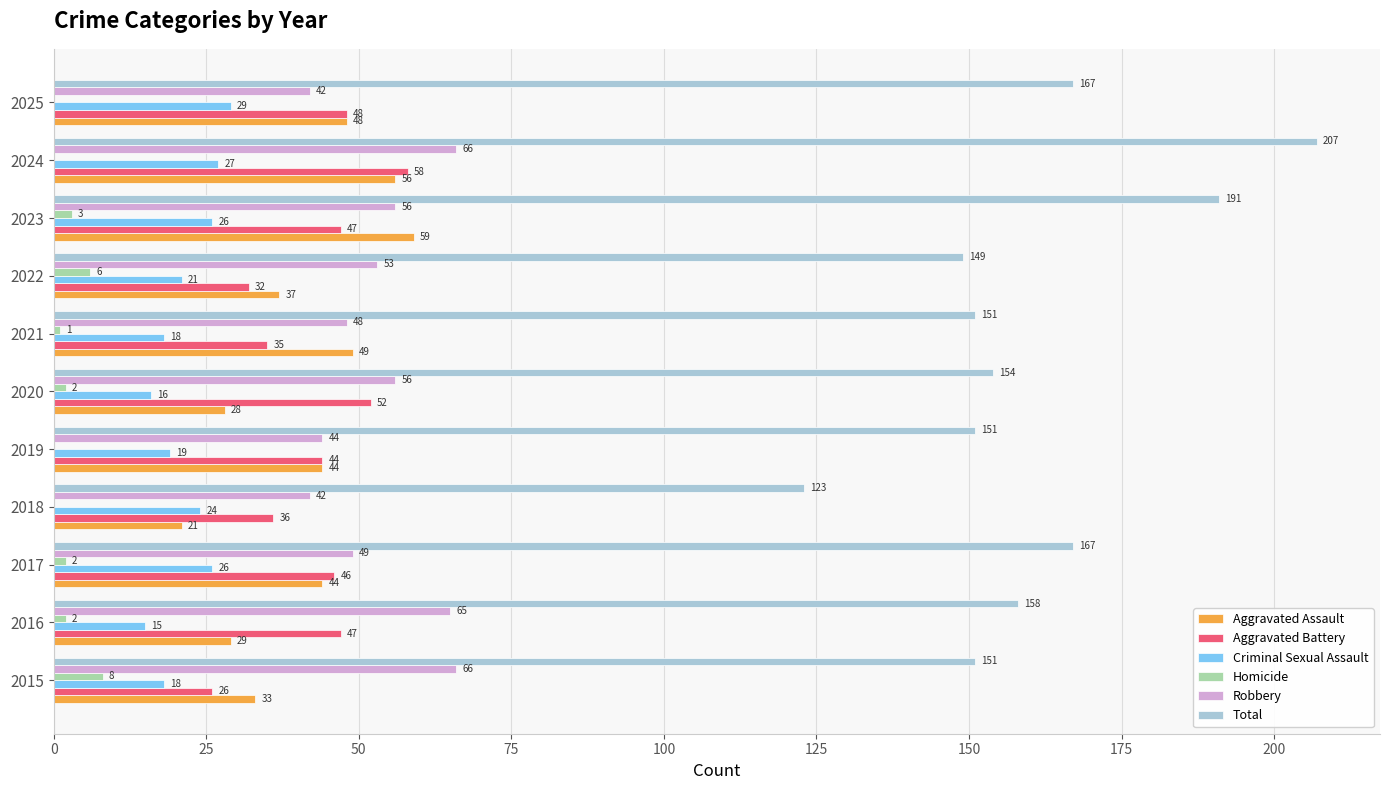

What are all the series names shown in the legend?

Aggravated Assault, Aggravated Battery, Criminal Sexual Assault, Homicide, Robbery, Total